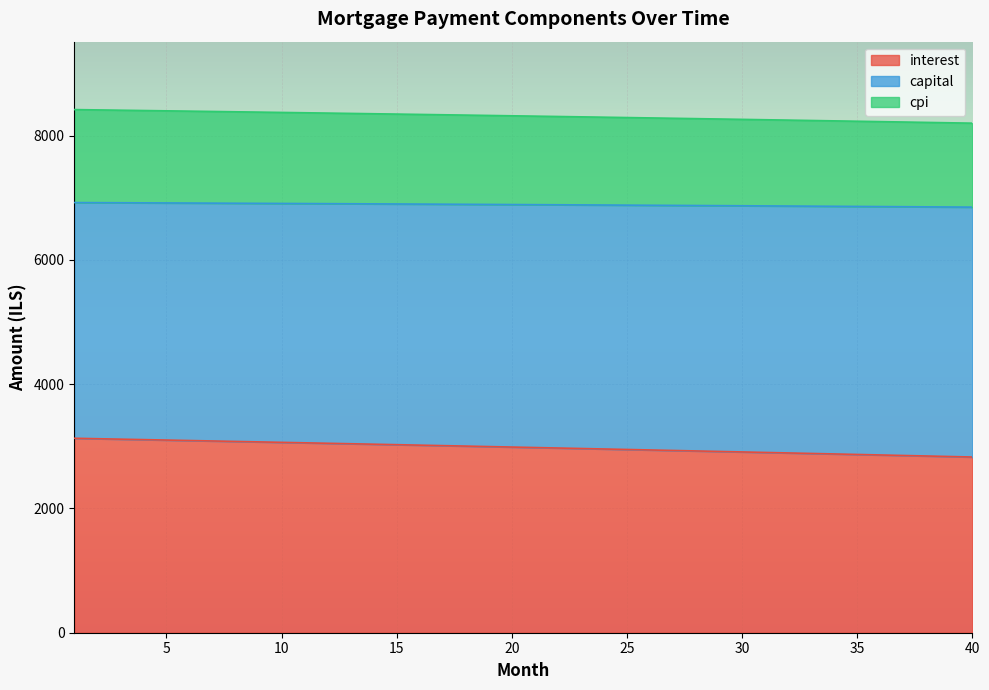

True or false: cpi and interest intersect in this chart.

False